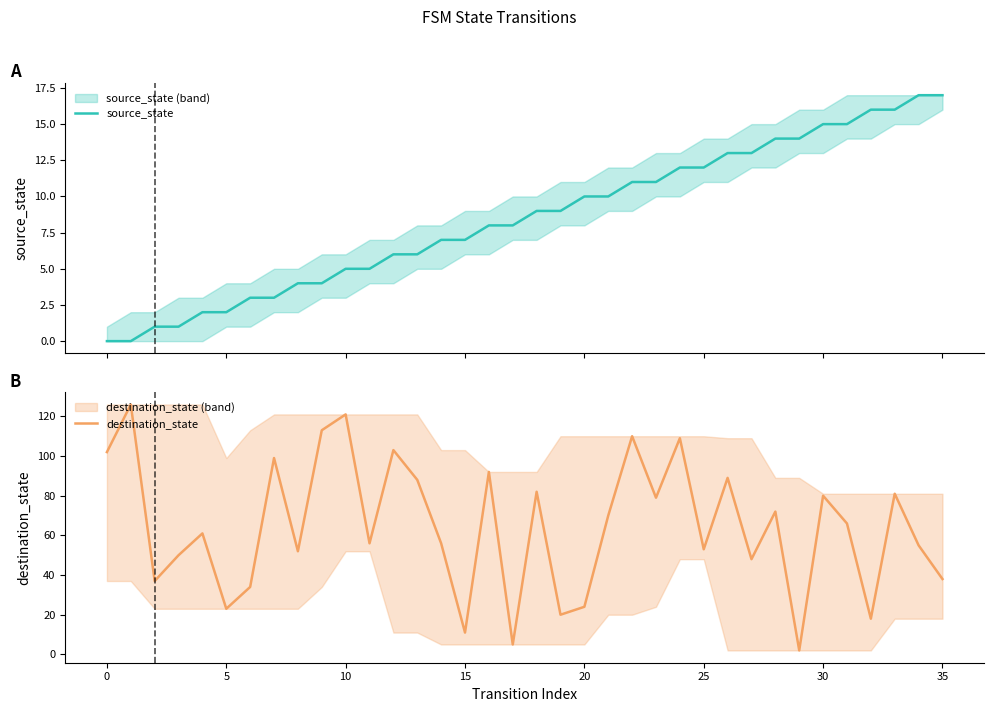

Does the chart have visible grid lines?

No